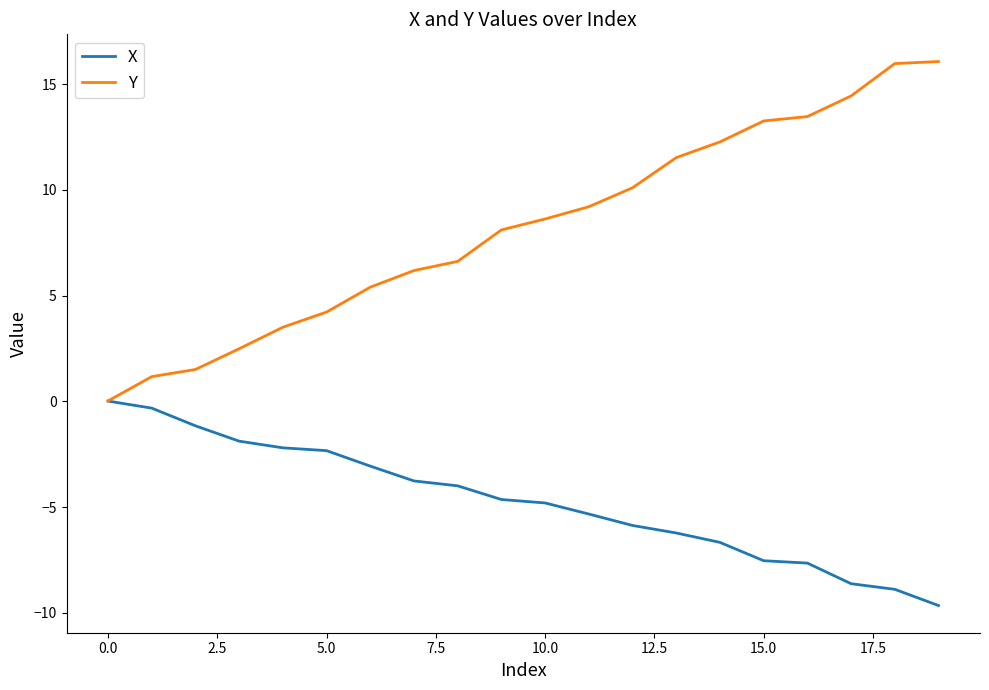

What is the smallest value displayed?

-9.7